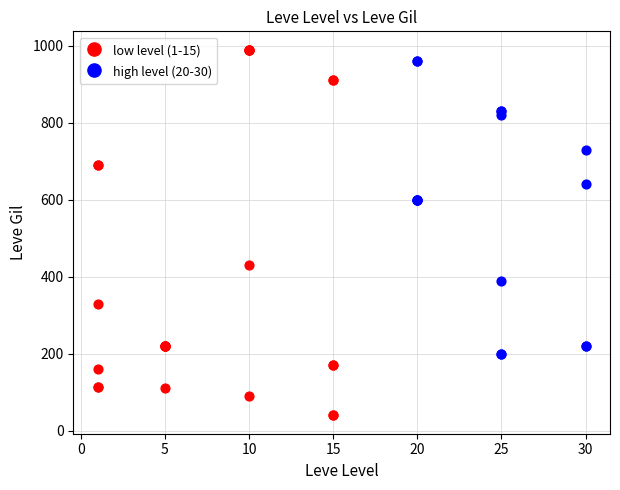

What are all the series names shown in the legend?

low level (1-15), high level (20-30)